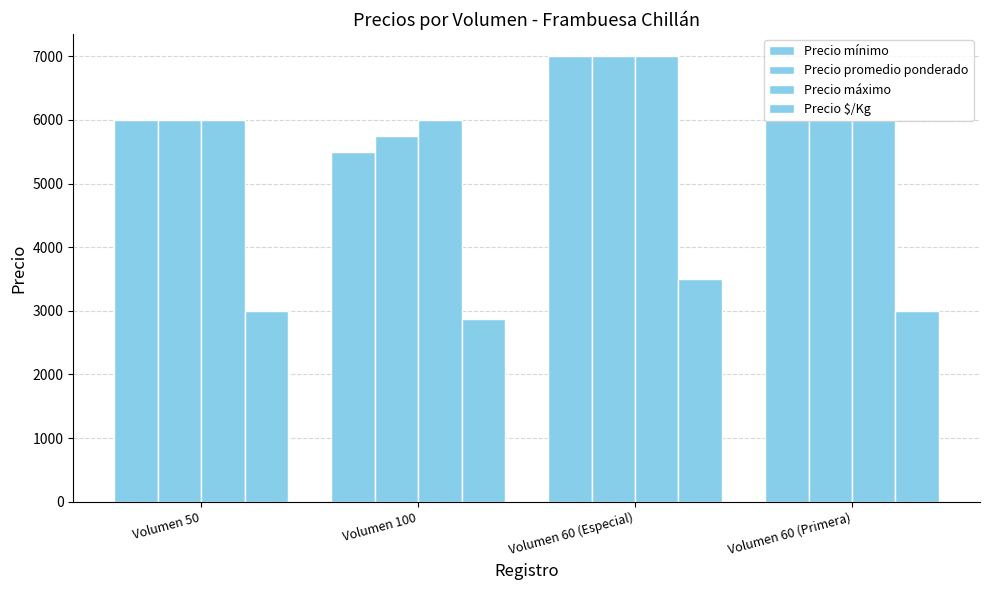

True or false: Precio promedio ponderado has a value of 6000 at Volumen 60 (Primera).

True